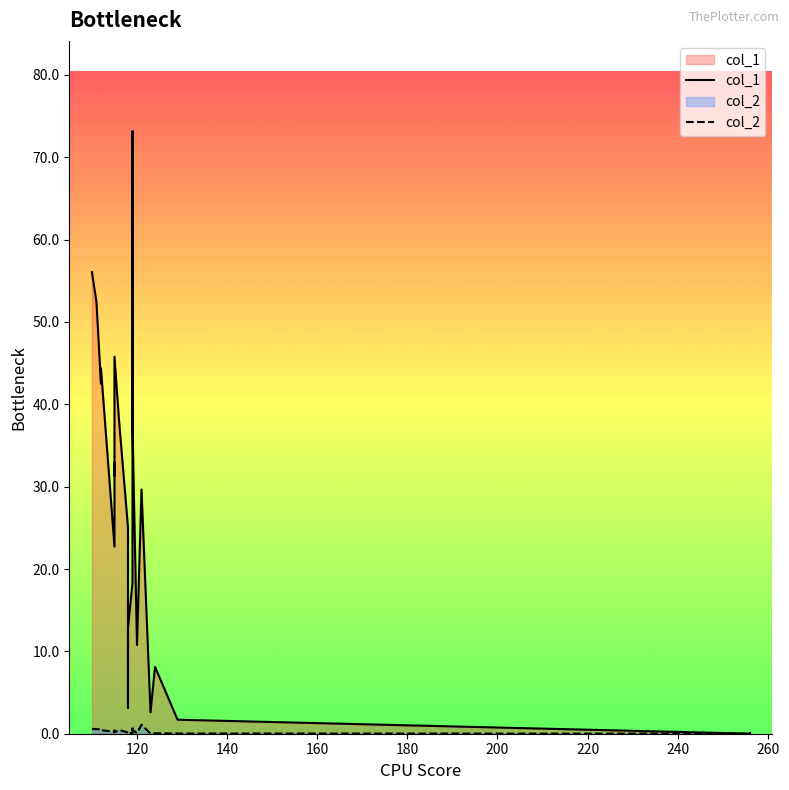

Does the chart have visible grid lines?

No